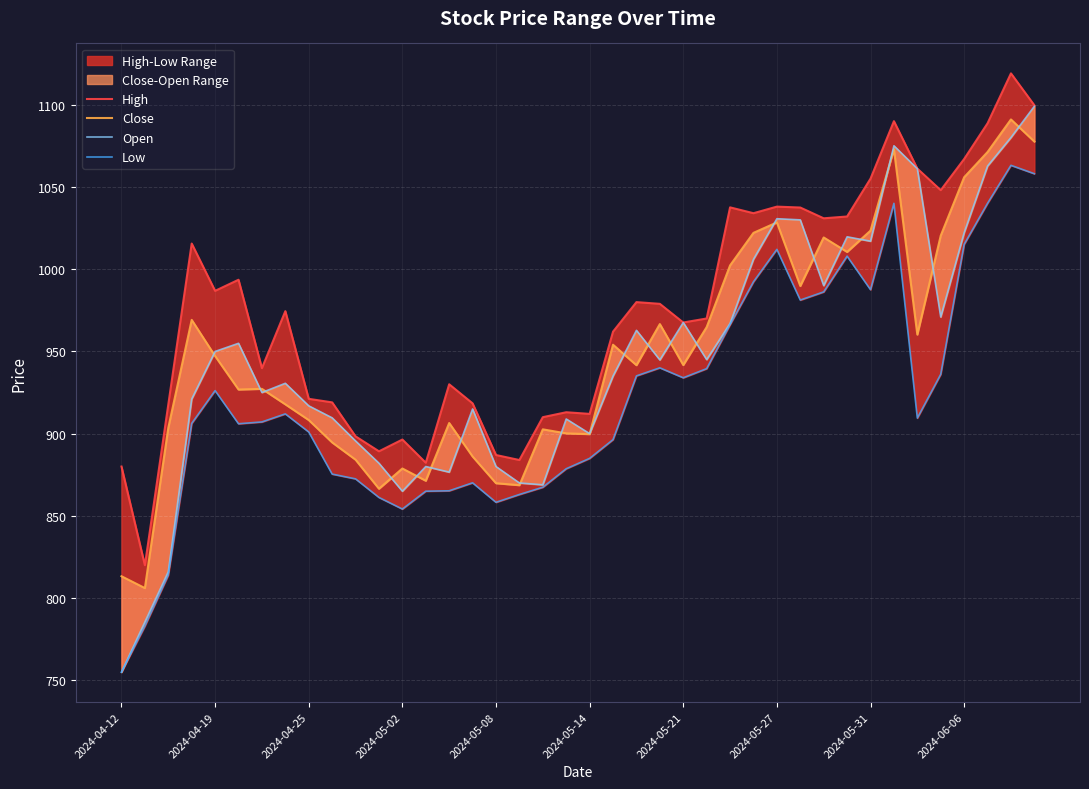

What position from the right is 35?

5